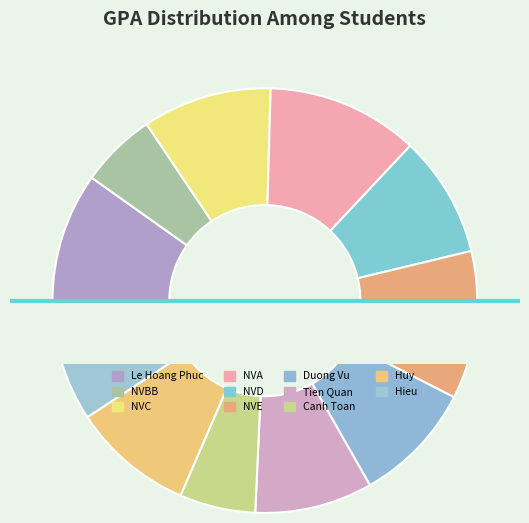

To the nearest percent, what is the average slice percentage?

9%